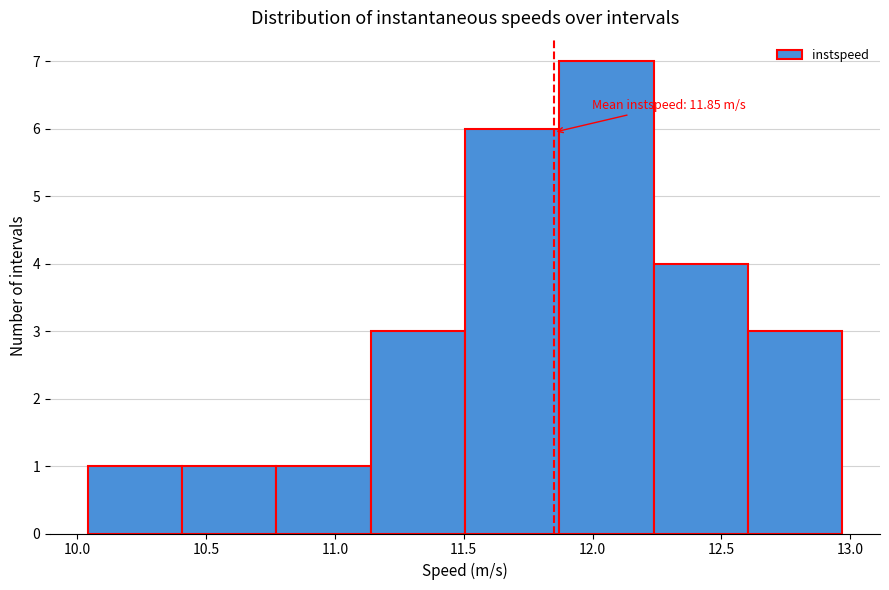

Which range on the x-axis has the tallest bar?

11.85 to 12.25